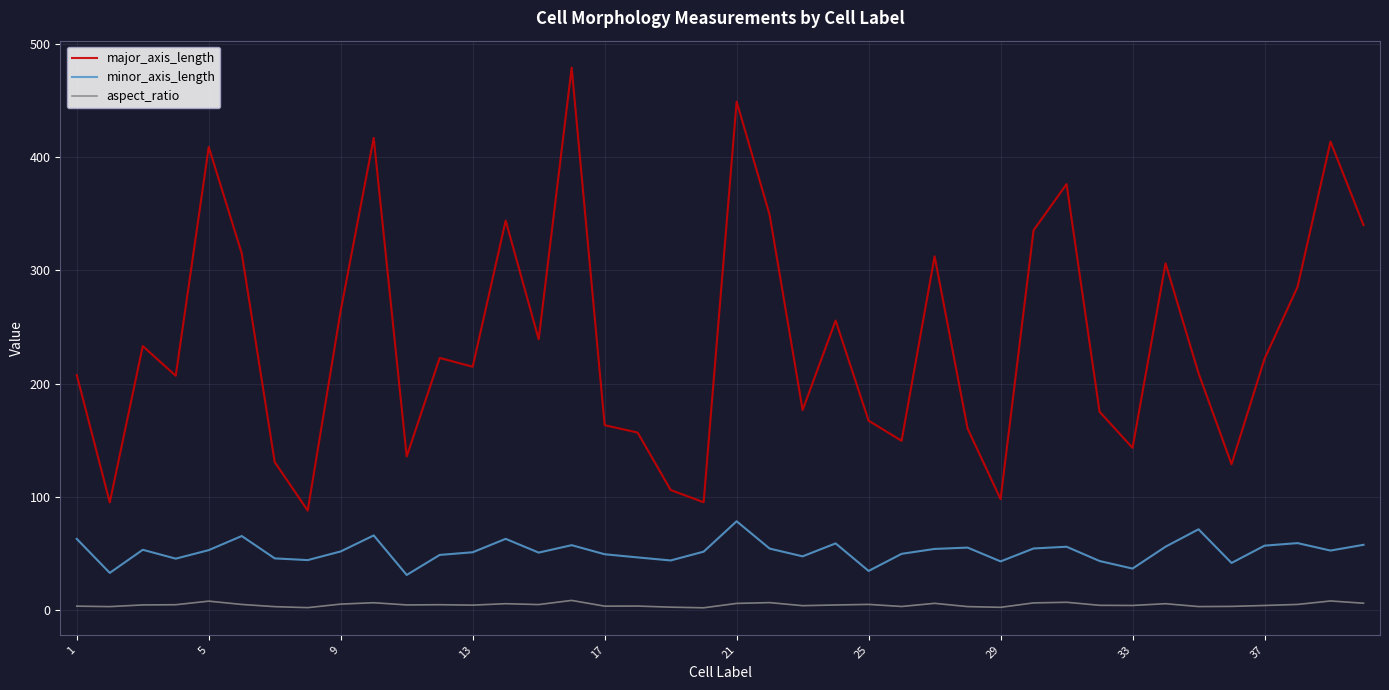

Which series has the widest spread of values?

major_axis_length